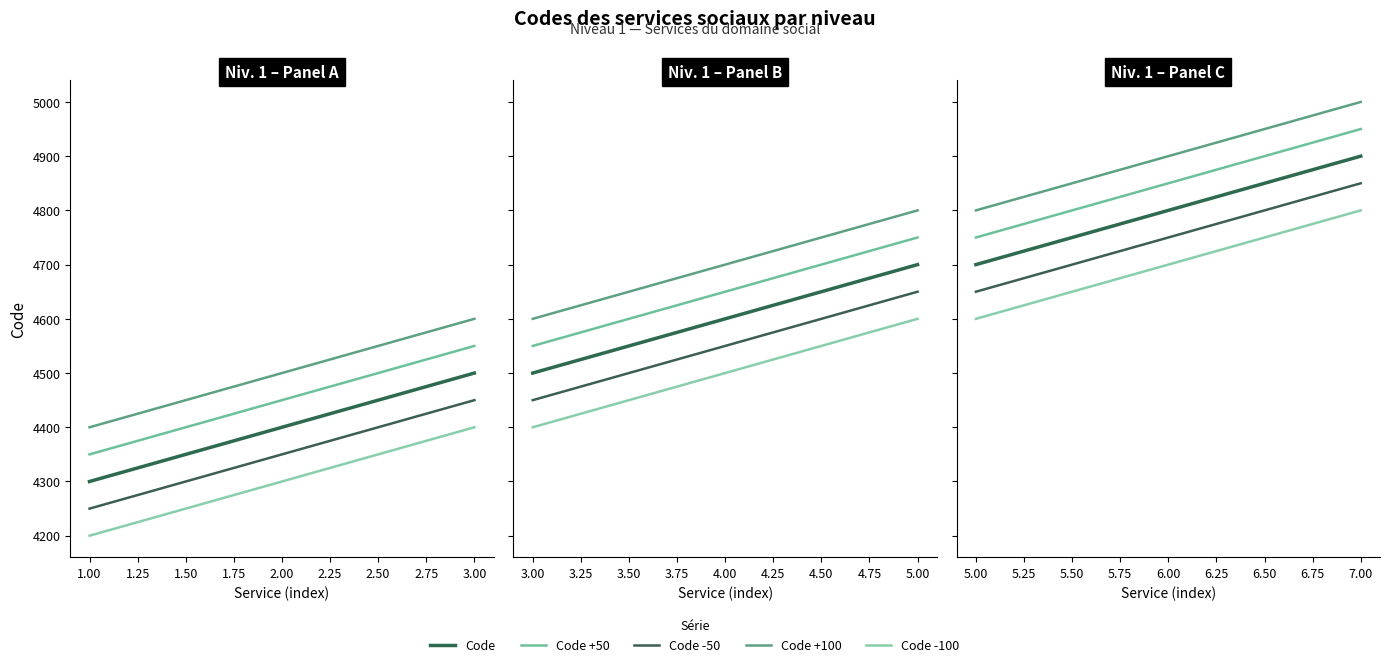

The value at Personnes âgées is 2343. True or false?

False